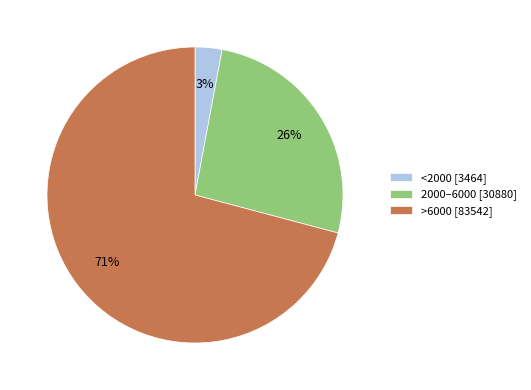

How many segments does this pie chart have?

3